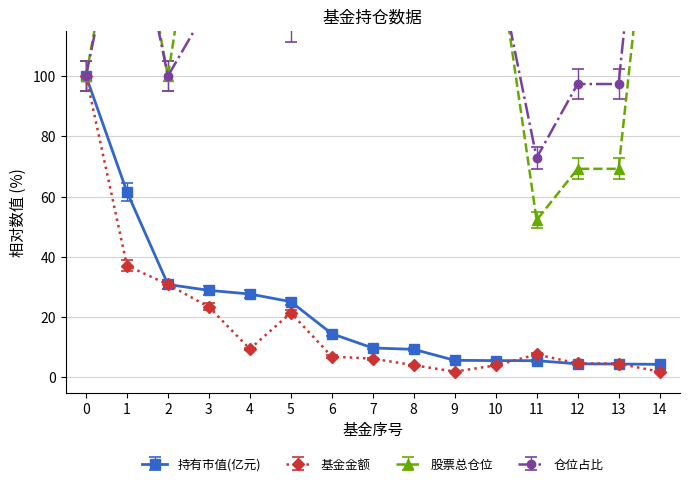

What is the highest value of the 仓位占比 series?

293.7